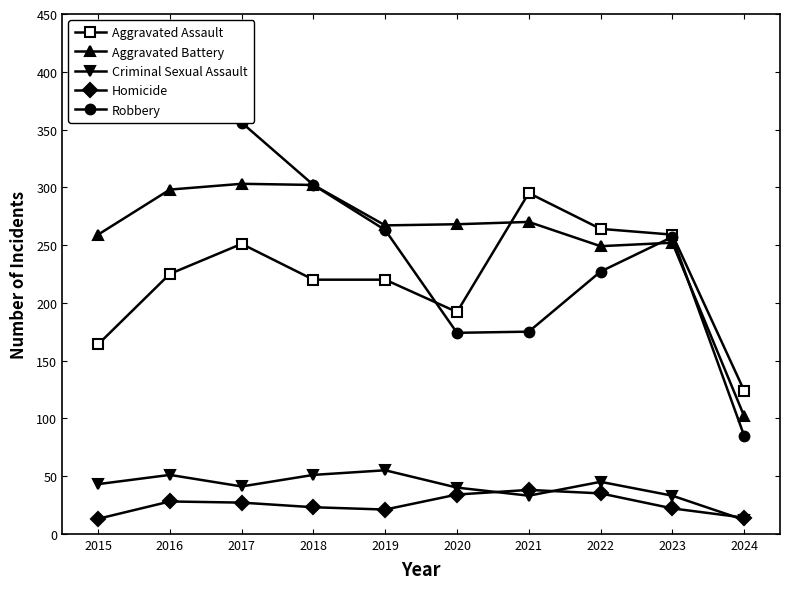

The Aggravated Assault series shows 69 at 2021. True or false?

False